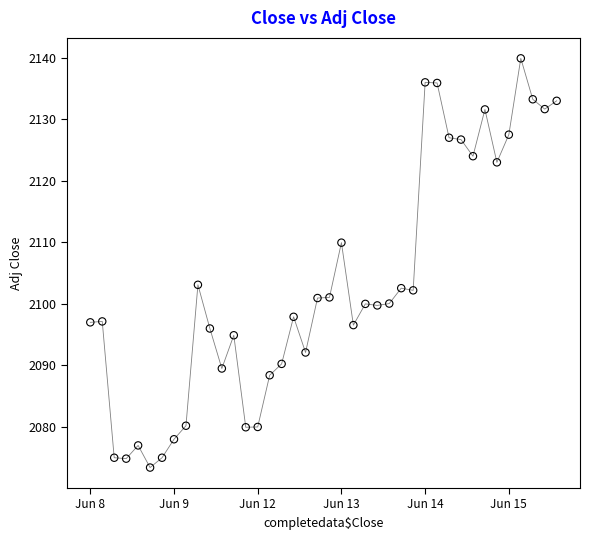

What is the range of Y values (max minus min)?

66.5